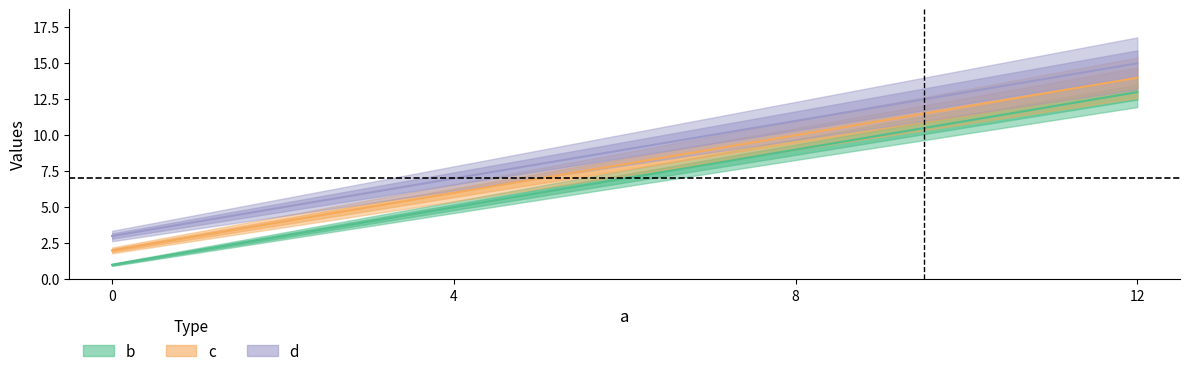

At how many categories does at least one series exceed 4?

3